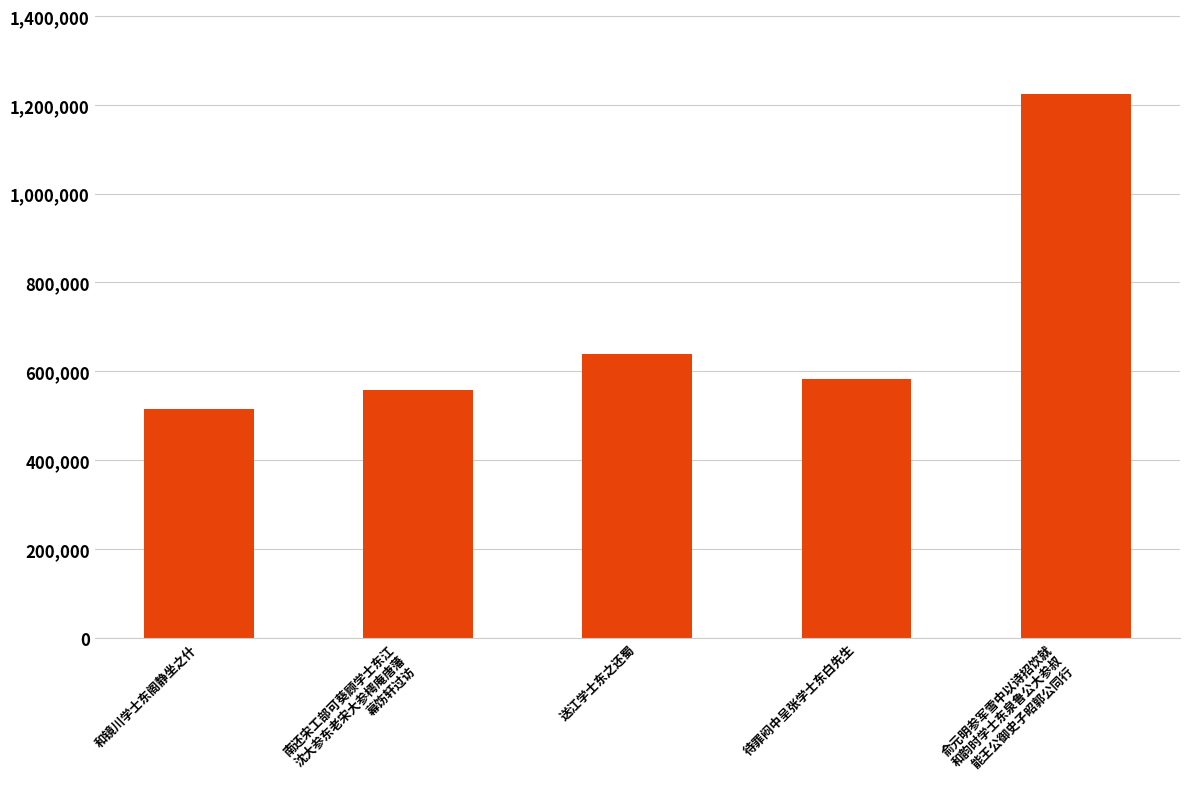

At which category does the chart reach its minimum across all series?

和镜川学士东阁静坐之什